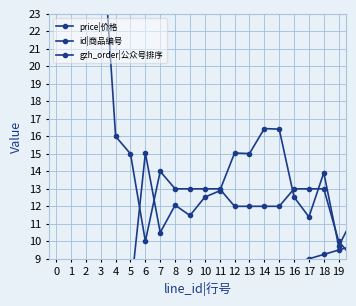

Where is the first local maximum for gzh_order|公众号排序?

3